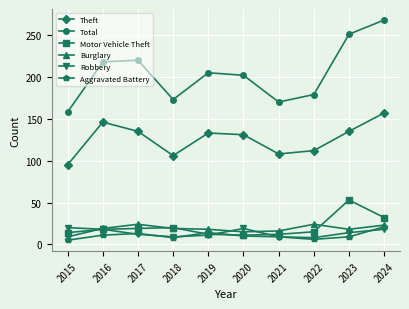

How many lines are shown in the chart?

6